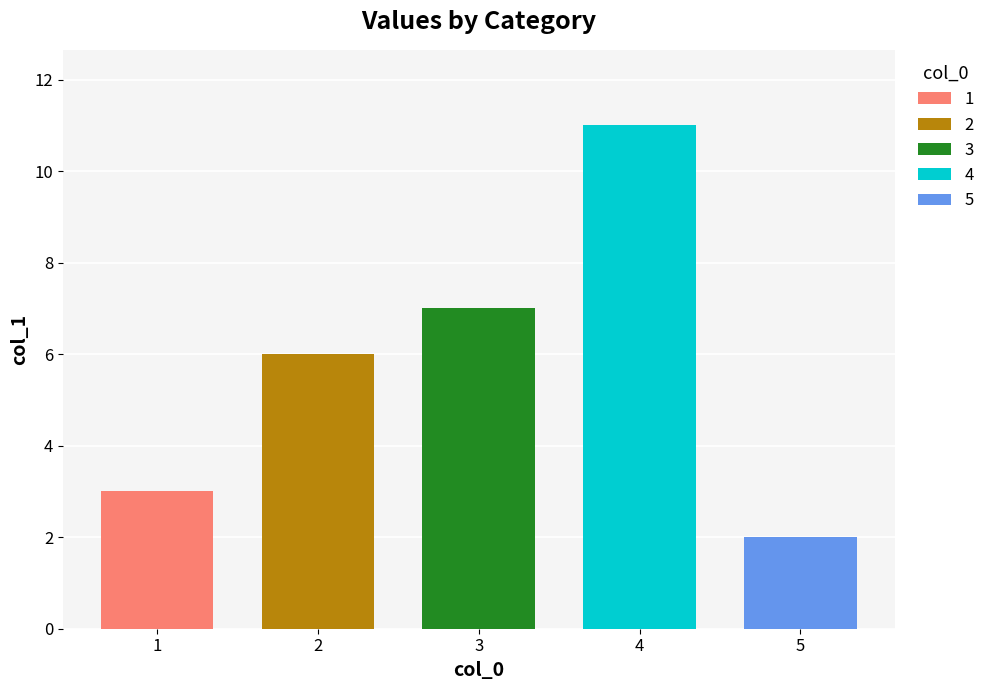

What is the value of the 1st bar from the left?

3